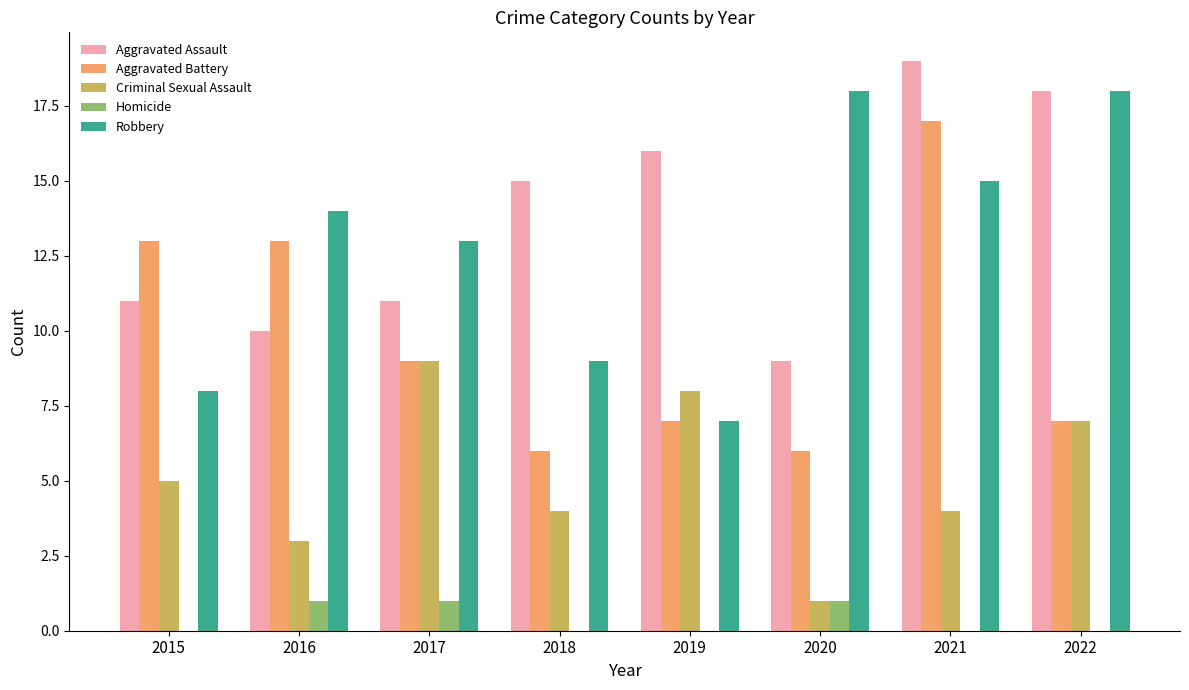

Which series changed the most between 2017 and 2022?

Aggravated Assault